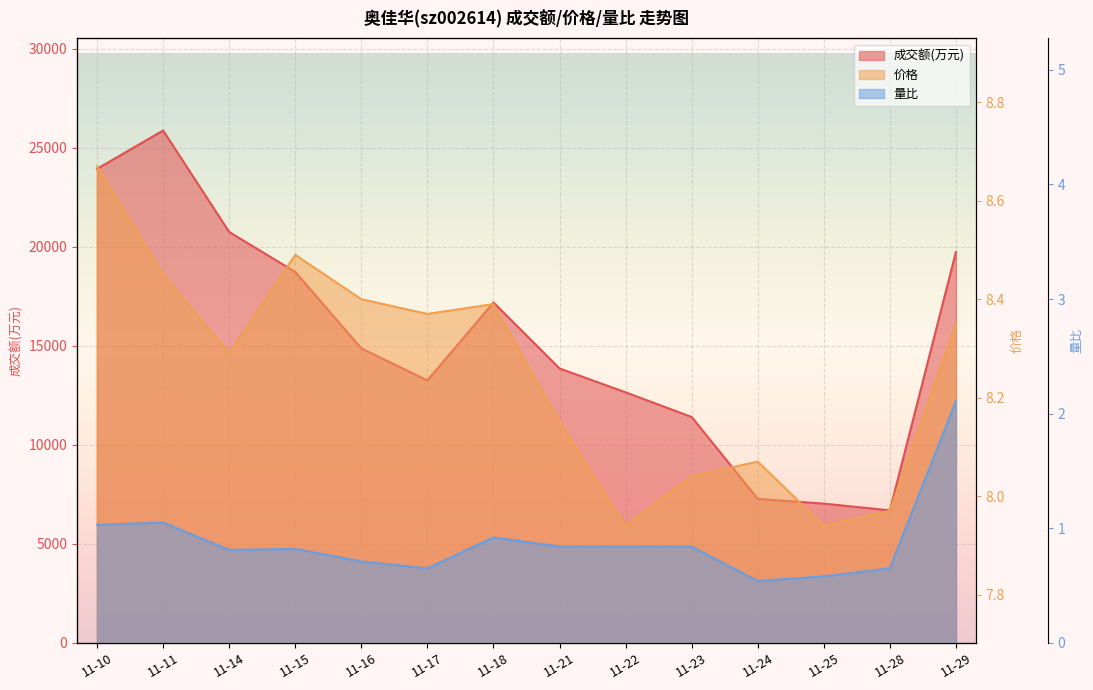

What is the difference between the 价格 values at 11-23 and 11-15?

0.5